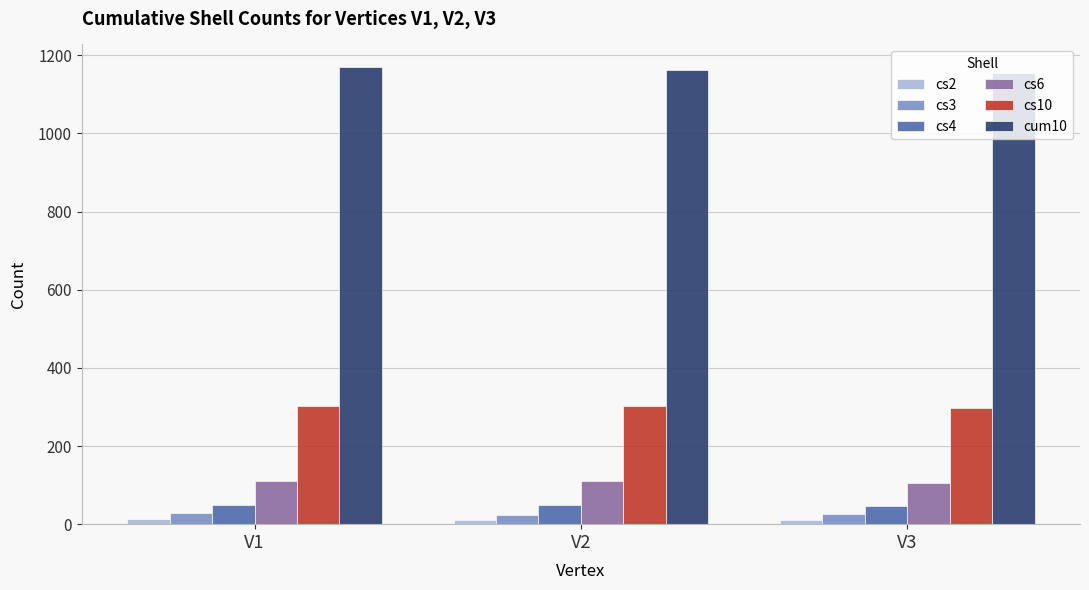

What is the spread (max minus min) of values at V1?

1157